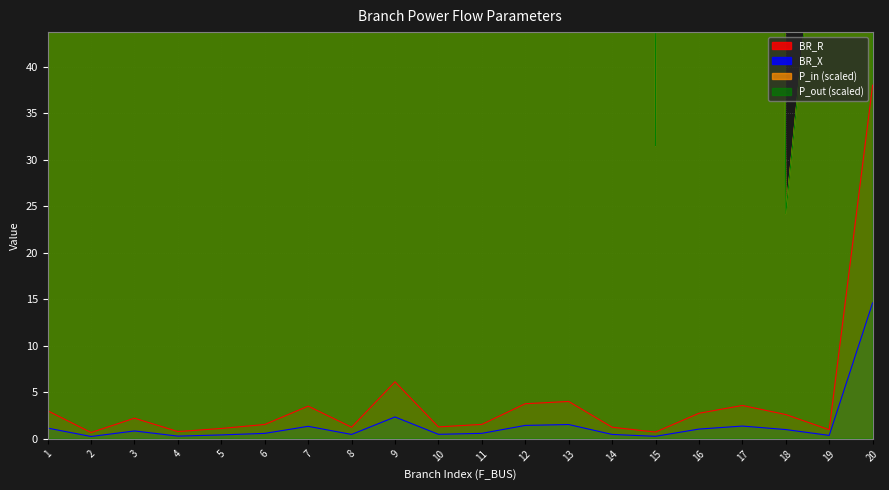

Between 19 and 13, which is larger?

13